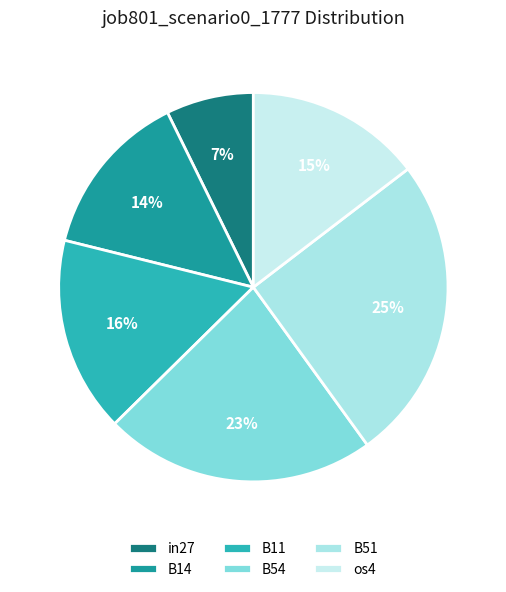

How many slices are in this pie chart?

6